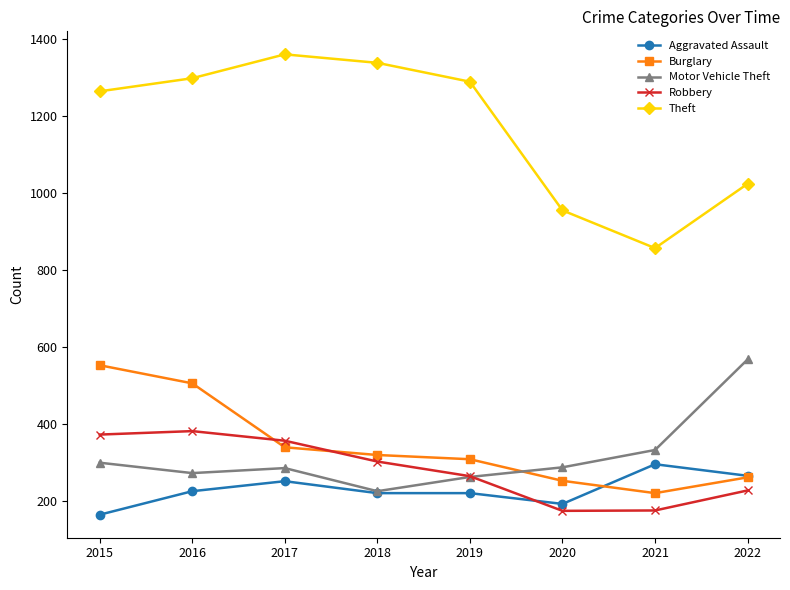

How many lines are shown in the chart?

5